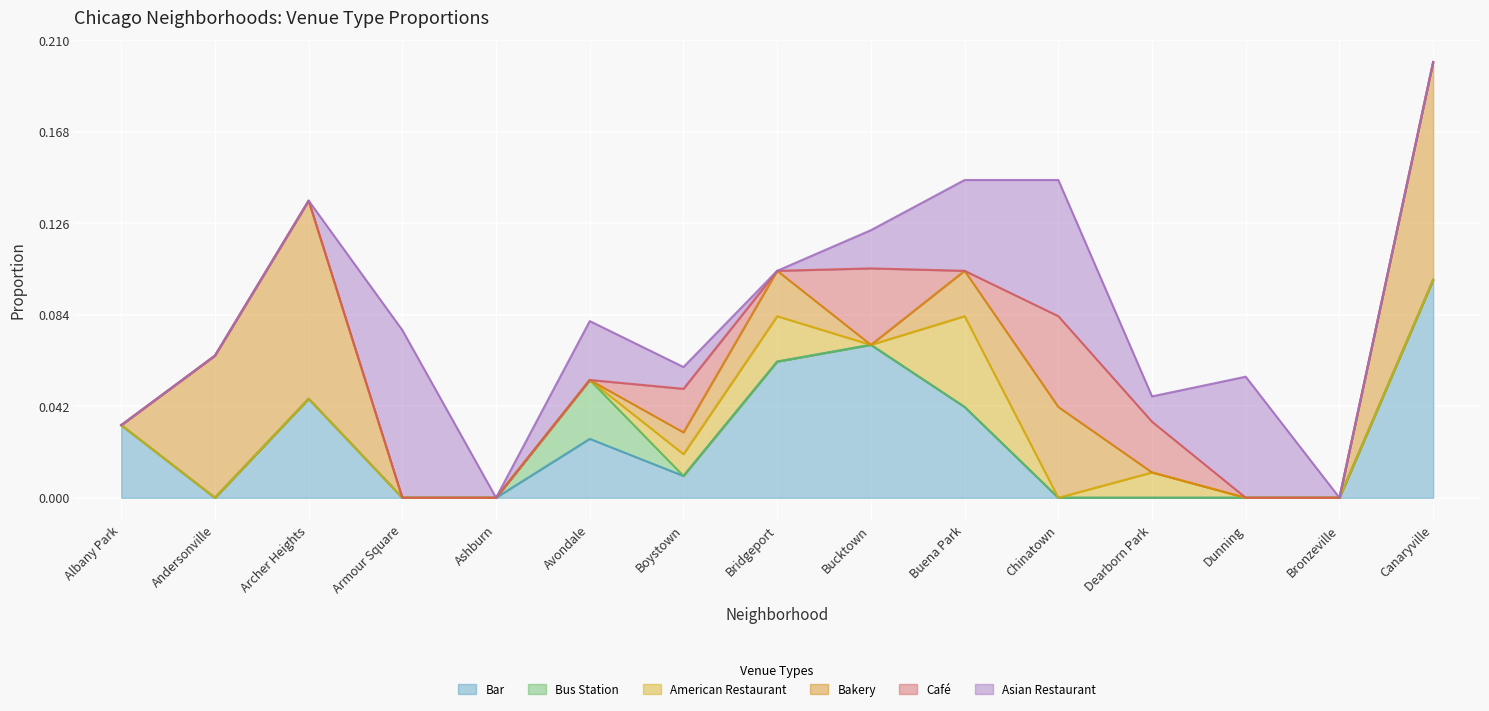

Reading right to left, transcribe all the data shown in this chart.

Bar: Canaryville=0.1	Bronzeville=0.0	Dunning=0.0	Dearborn Park=0.0	Chinatown=0.0	Buena Park=0.0	Bucktown=0.1	Bridgeport=0.1	Boystown=0.0	Avondale=0.0	Ashburn=0.0	Armour Square=0.0	Archer Heights=0.0	Andersonville=0.0	Albany Park=0.0
Bus Station: Canaryville=0.0	Bronzeville=0.0	Dunning=0.0	Dearborn Park=0.0	Chinatown=0.0	Buena Park=0.0	Bucktown=0.0	Bridgeport=0.0	Boystown=0.0	Avondale=0.0	Ashburn=0.0	Armour Square=0.0	Archer Heights=0.0	Andersonville=0.0	Albany Park=0.0
American Restaurant: Canaryville=0.0	Bronzeville=0.0	Dunning=0.0	Dearborn Park=0.0	Chinatown=0.0	Buena Park=0.0	Bucktown=0.0	Bridgeport=0.0	Boystown=0.0	Avondale=0.0	Ashburn=0.0	Armour Square=0.0	Archer Heights=0.0	Andersonville=0.0	Albany Park=0.0
Bakery: Canaryville=0.1	Bronzeville=0.0	Dunning=0.0	Dearborn Park=0.0	Chinatown=0.0	Buena Park=0.0	Bucktown=0.0	Bridgeport=0.0	Boystown=0.0	Avondale=0.0	Ashburn=0.0	Armour Square=0.0	Archer Heights=0.1	Andersonville=0.1	Albany Park=0.0
Café: Canaryville=0.0	Bronzeville=0.0	Dunning=0.0	Dearborn Park=0.0	Chinatown=0.0	Buena Park=0.0	Bucktown=0.0	Bridgeport=0.0	Boystown=0.0	Avondale=0.0	Ashburn=0.0	Armour Square=0.0	Archer Heights=0.0	Andersonville=0.0	Albany Park=0.0
Asian Restaurant: Canaryville=0.0	Bronzeville=0.0	Dunning=0.1	Dearborn Park=0.0	Chinatown=0.1	Buena Park=0.0	Bucktown=0.0	Bridgeport=0.0	Boystown=0.0	Avondale=0.0	Ashburn=0.0	Armour Square=0.1	Archer Heights=0.0	Andersonville=0.0	Albany Park=0.0